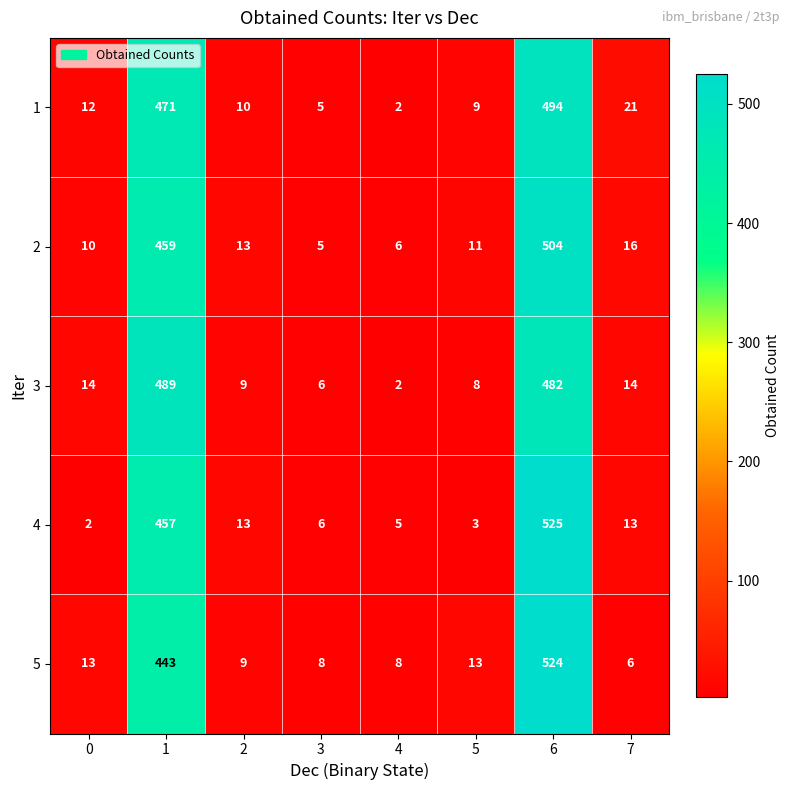

Rank the series at 5 from lowest to highest value.

4, 3, 1, 2, 5